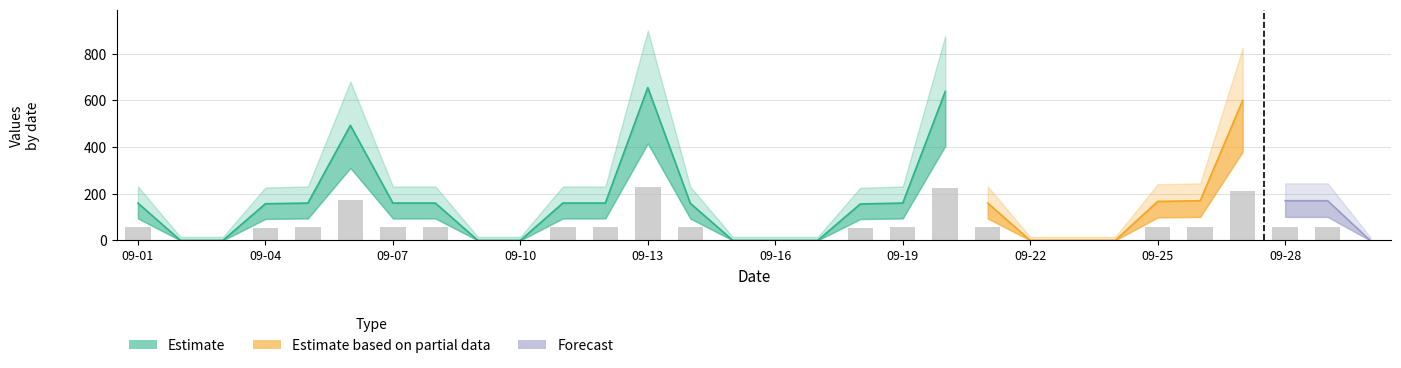

What is the maximum value shown in the chart?

229.2